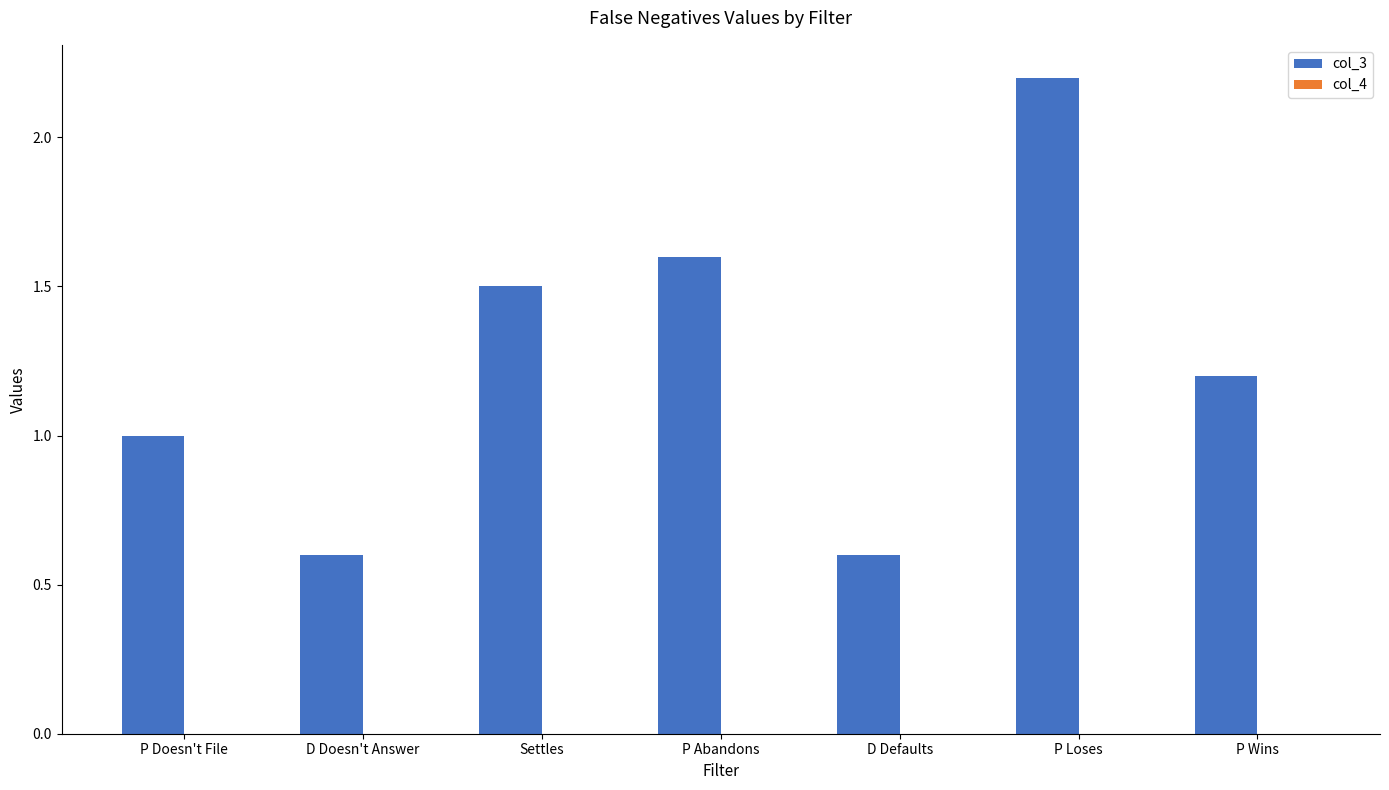

True or false: the data shows 1.4 at P Doesn't File.

False